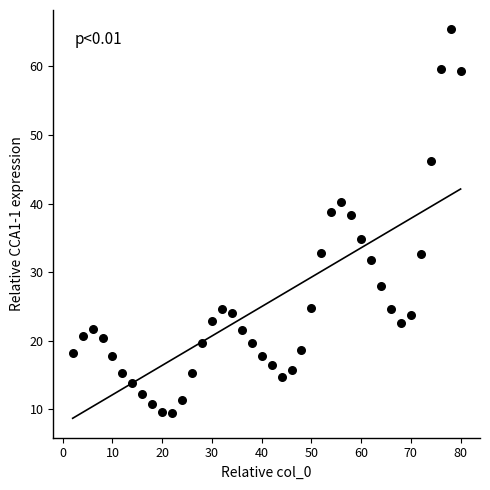

What is the range of Y values (max minus min)?

55.9